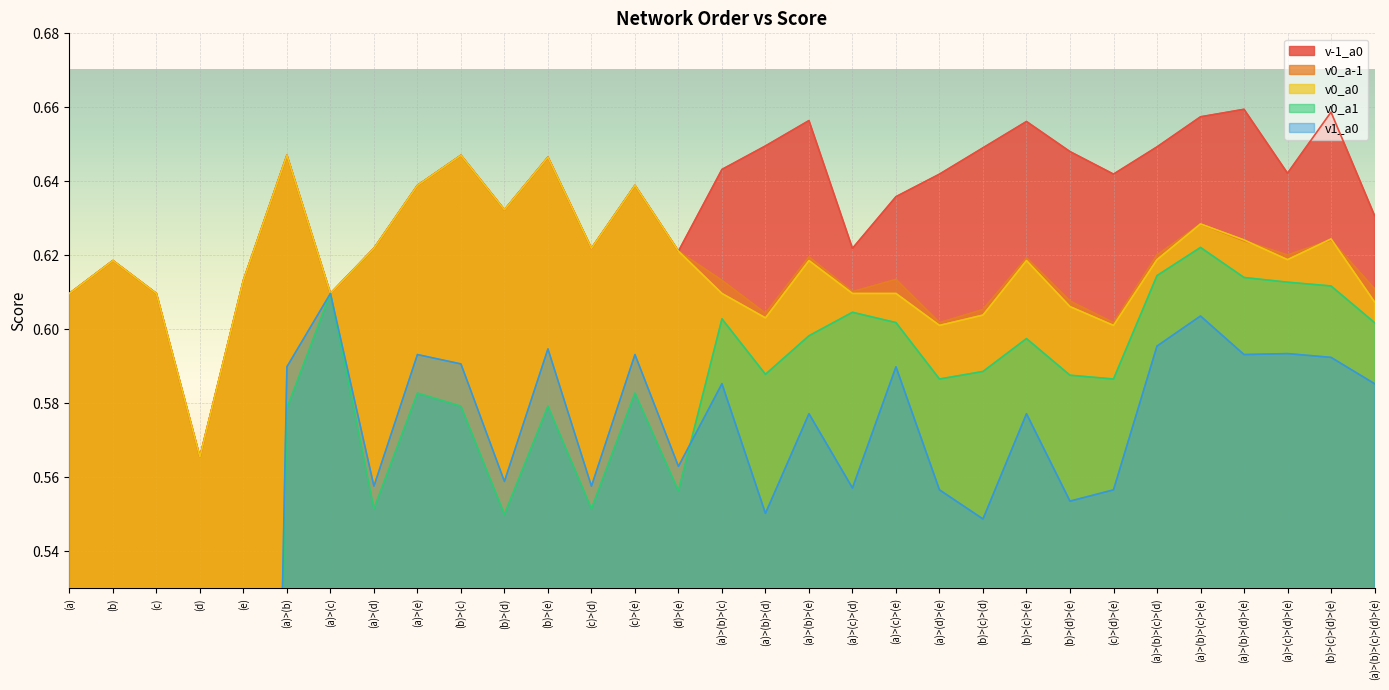

What is the sum of all v-1_a0 values?

19.7